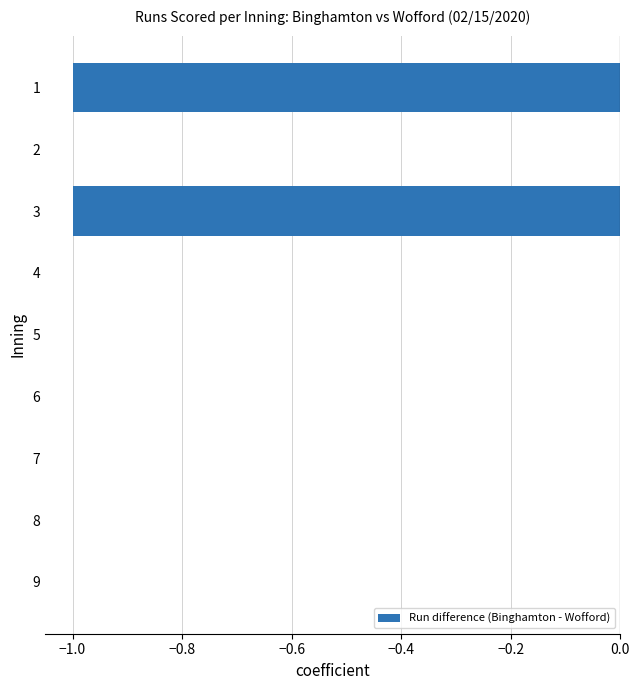

Does the chart contain stacked bars?

No